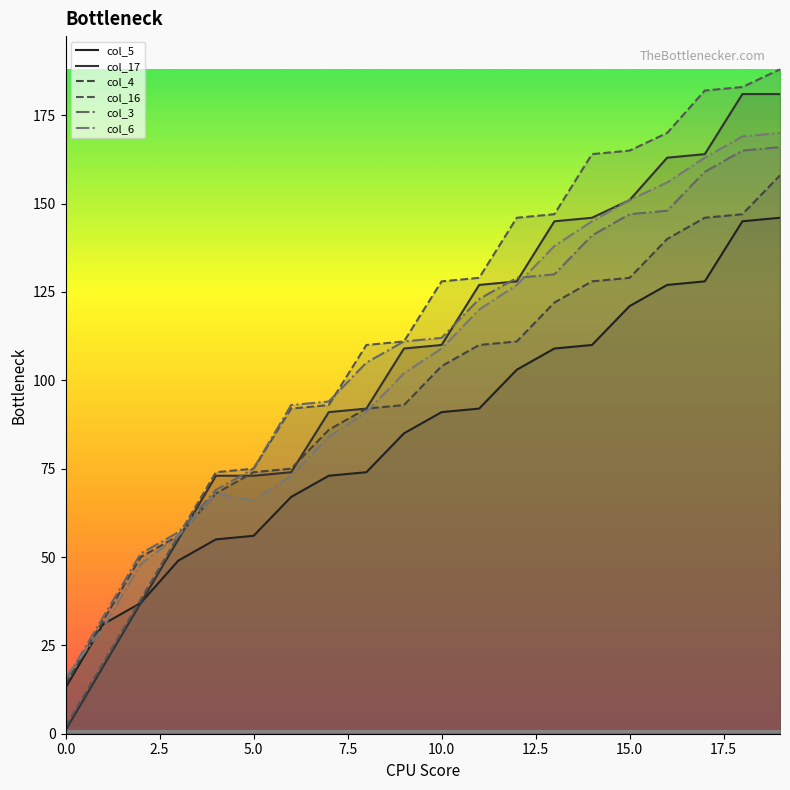

What is the total value across all series at 7?

521